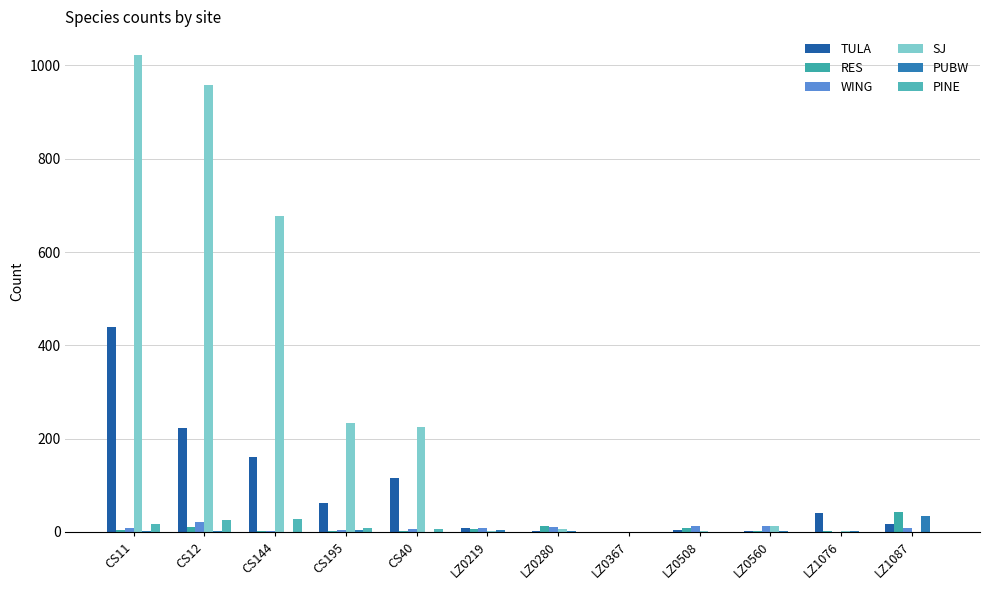

How many groups of bars are there?

12